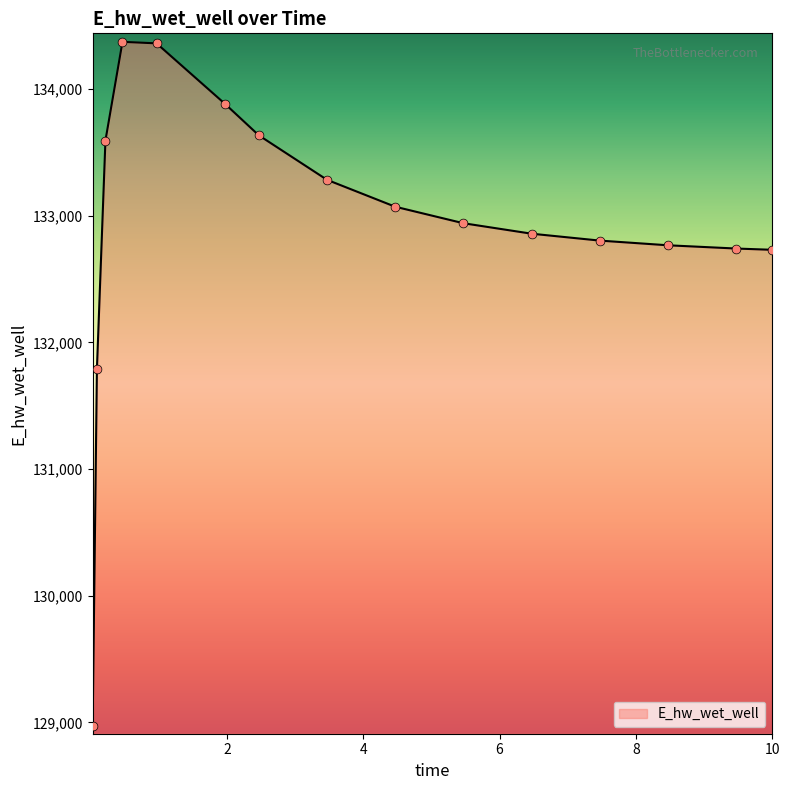

What is the difference between the maximum and minimum values?

5396.7